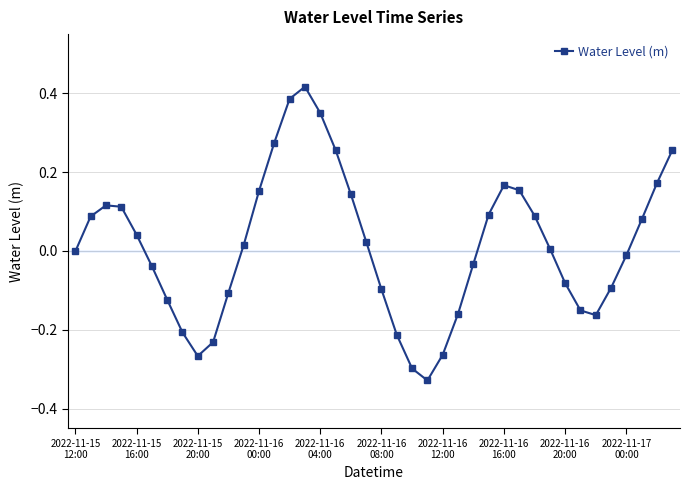

What is the difference between the maximum and minimum values?

0.7